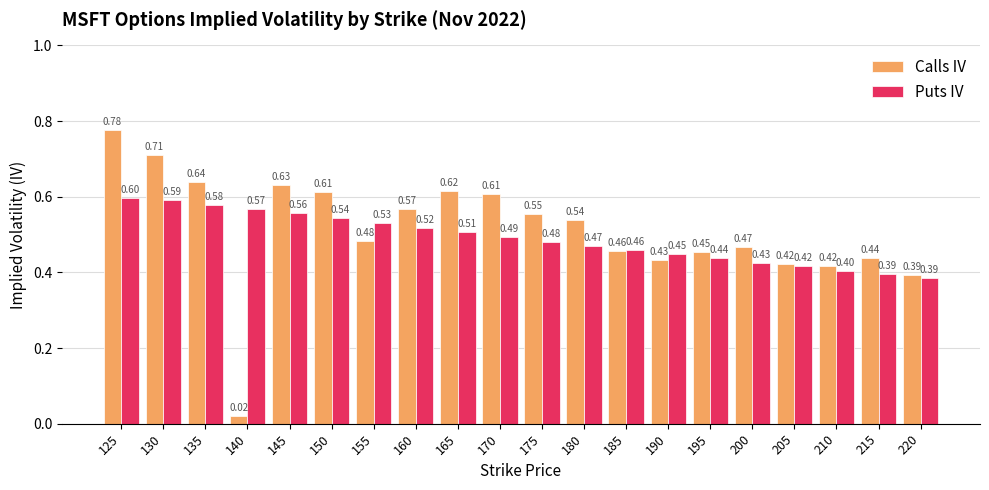

True or false: Calls IV has a value of 0.9 at 135.

False